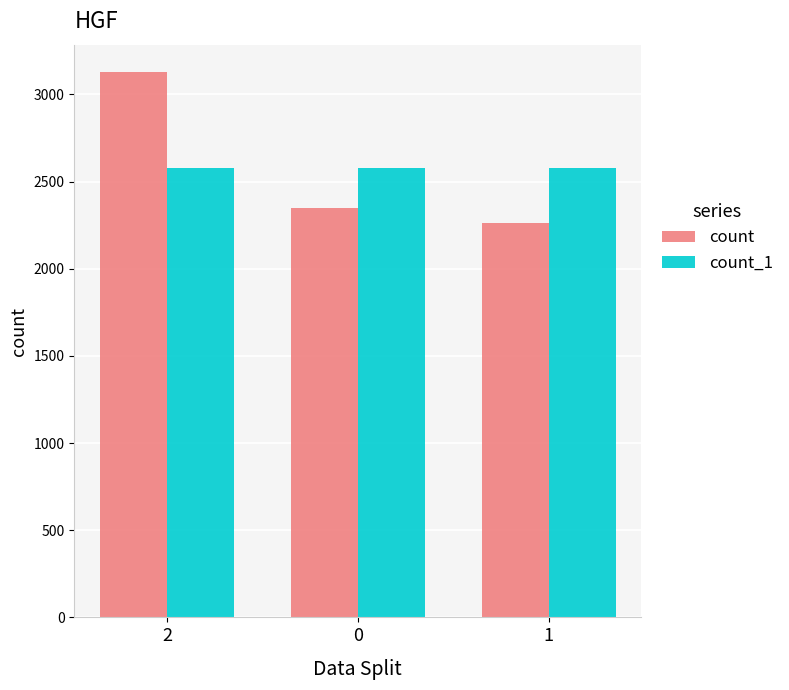

How many count_1 values are between 2579 and 2580?

3